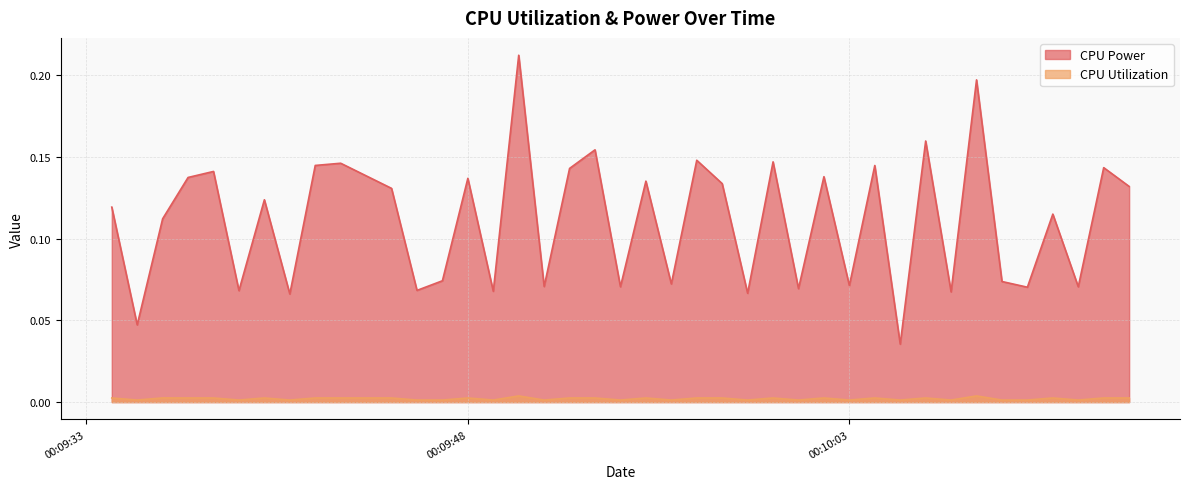

Does the chart display data point markers on the line(s)?

No